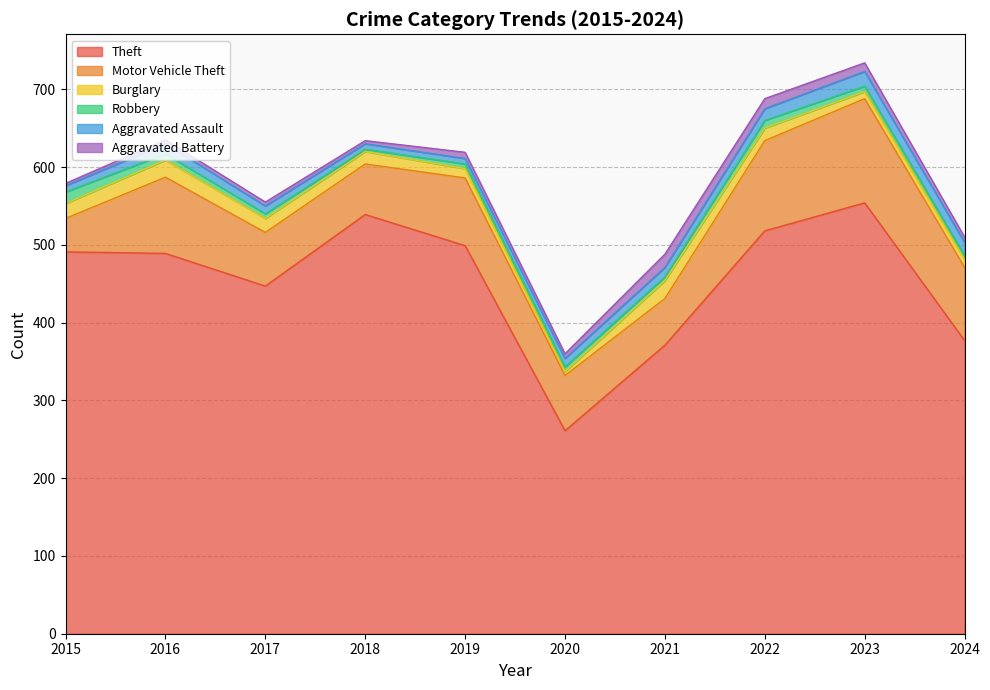

Reading right to left, list all the values displayed in this chart.

Theft: 2024=377	2023=554	2022=518	2021=371	2020=261	2019=499	2018=539	2017=447	2016=489	2015=491
Motor Vehicle Theft: 2024=94	2023=134	2022=116	2021=60	2020=71	2019=87	2018=65	2017=69	2016=98	2015=43
Burglary: 2024=10	2023=9	2022=16	2021=23	2020=5	2019=12	2018=16	2017=18	2016=22	2015=19
Robbery: 2024=5	2023=7	2022=10	2021=5	2020=6	2019=6	2018=3	2017=6	2016=8	2015=15
Aggravated Assault: 2024=17	2023=19	2022=15	2021=12	2020=11	2019=7	2018=7	2017=10	2016=13	2015=8
Aggravated Battery: 2024=7	2023=11	2022=13	2021=17	2020=6	2019=8	2018=4	2017=5	2016=5	2015=3